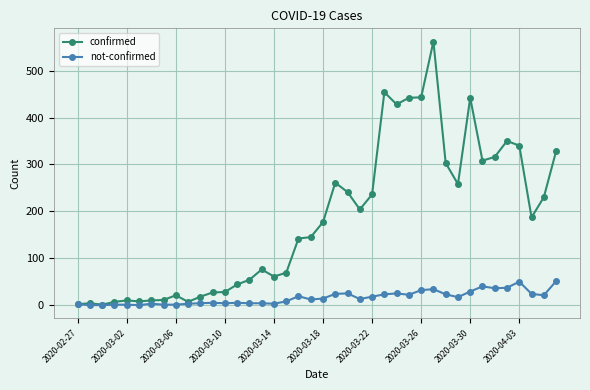

Rank the series by their average value, from lowest to highest.

not-confirmed, confirmed